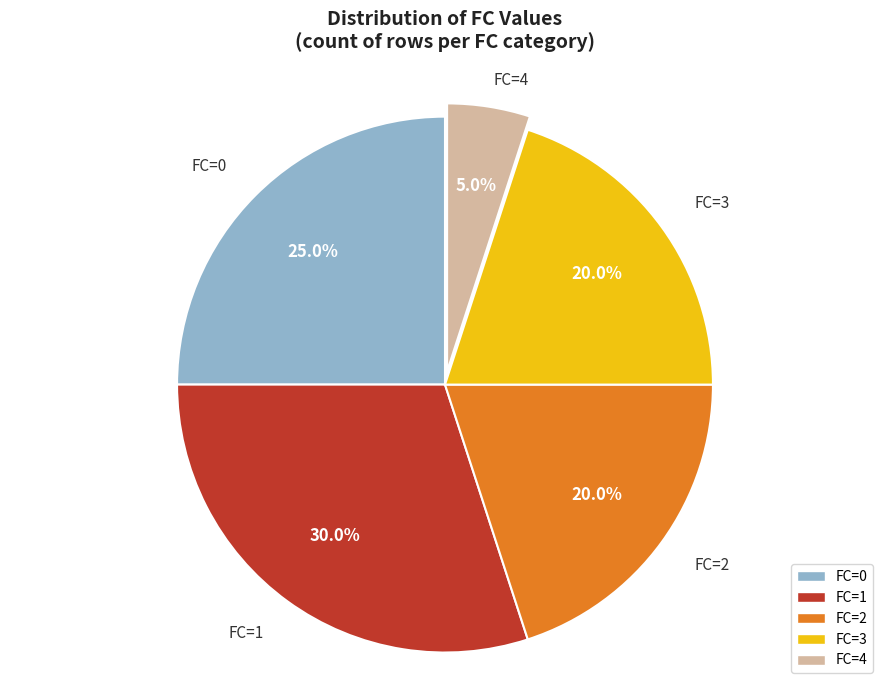

What is the largest slice in the pie chart?

FC=1